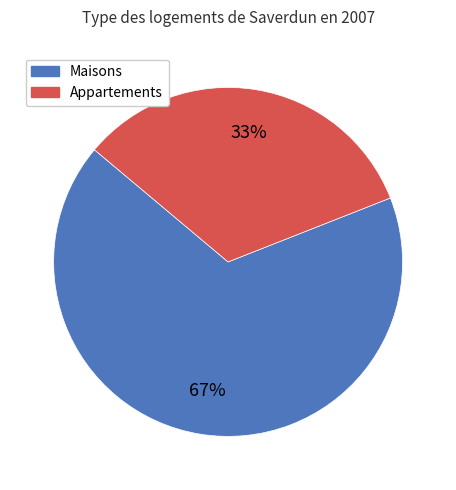

What percentage is the Maisons slice, to the nearest percent?

67%